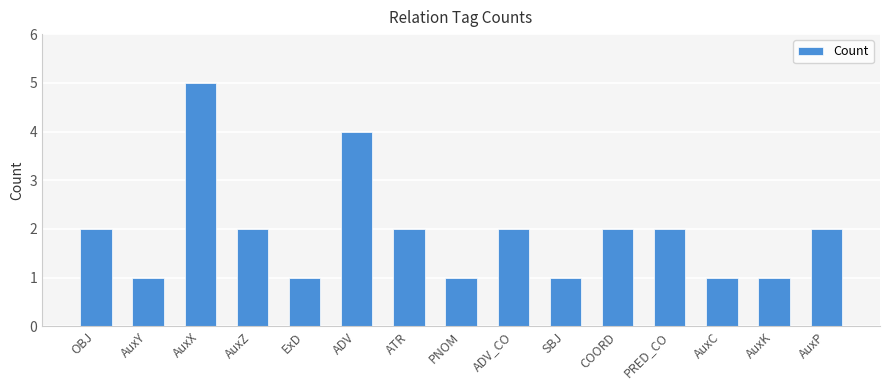

How many bars are there in total?

15